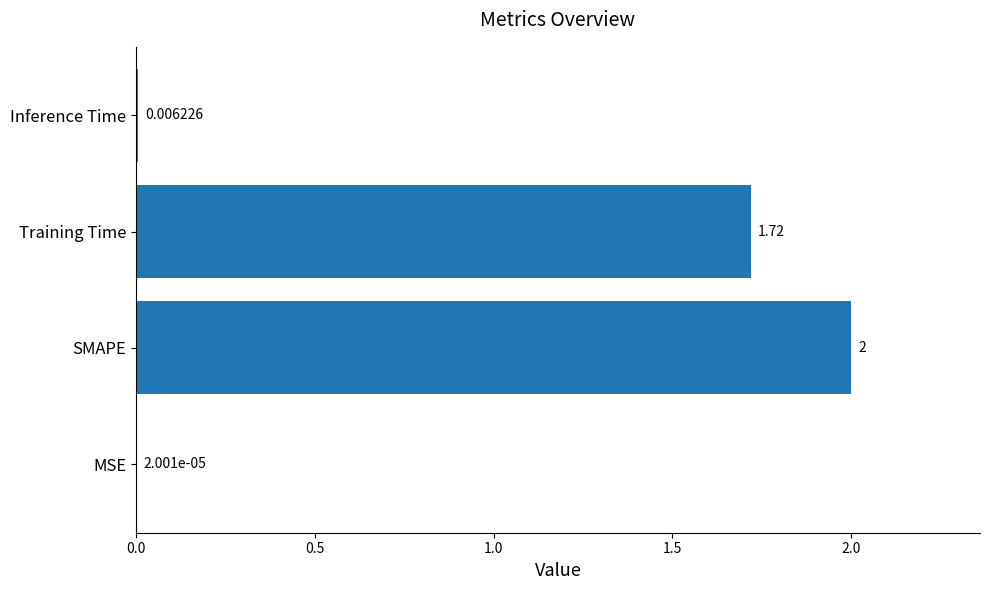

Which category has the highest value across all series?

SMAPE